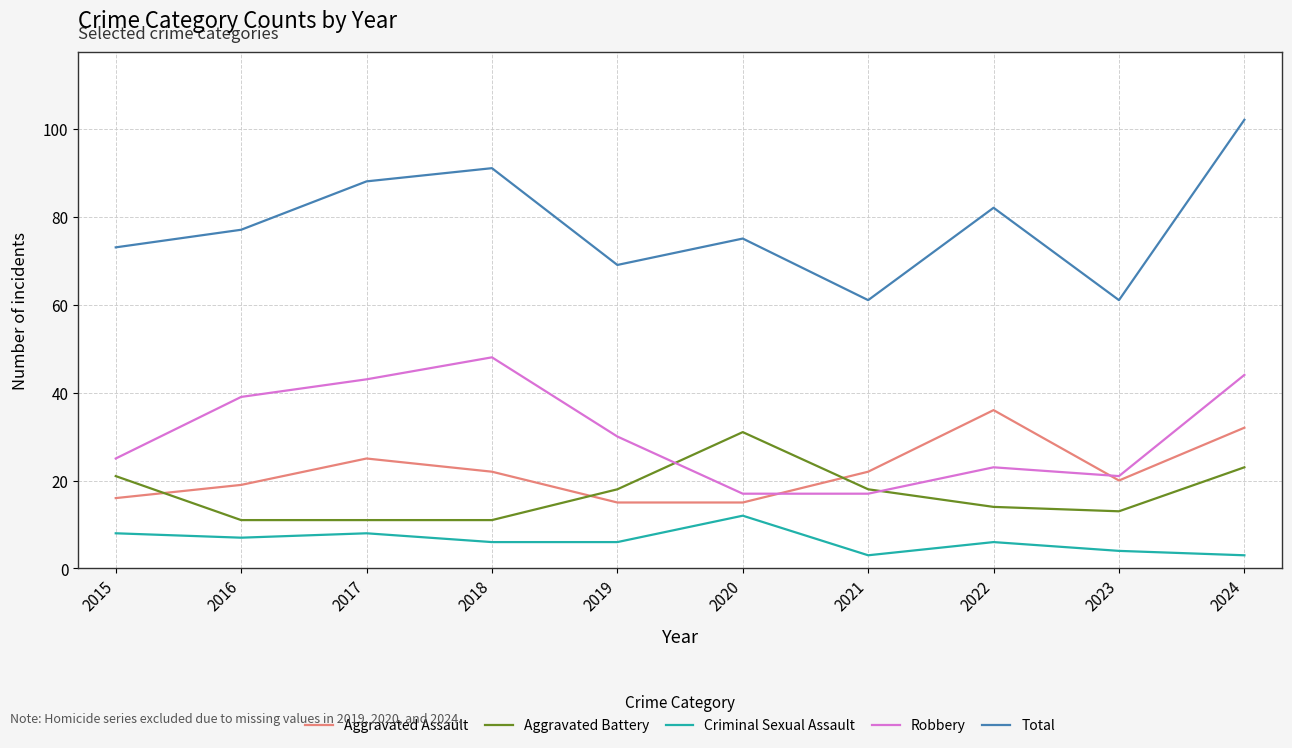

True or false: Criminal Sexual Assault and Total cross at least once.

False